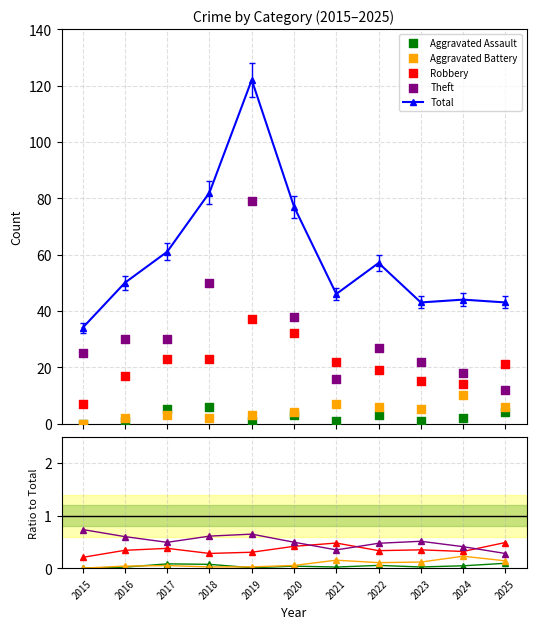

Which series has the largest total across all categories?

Total